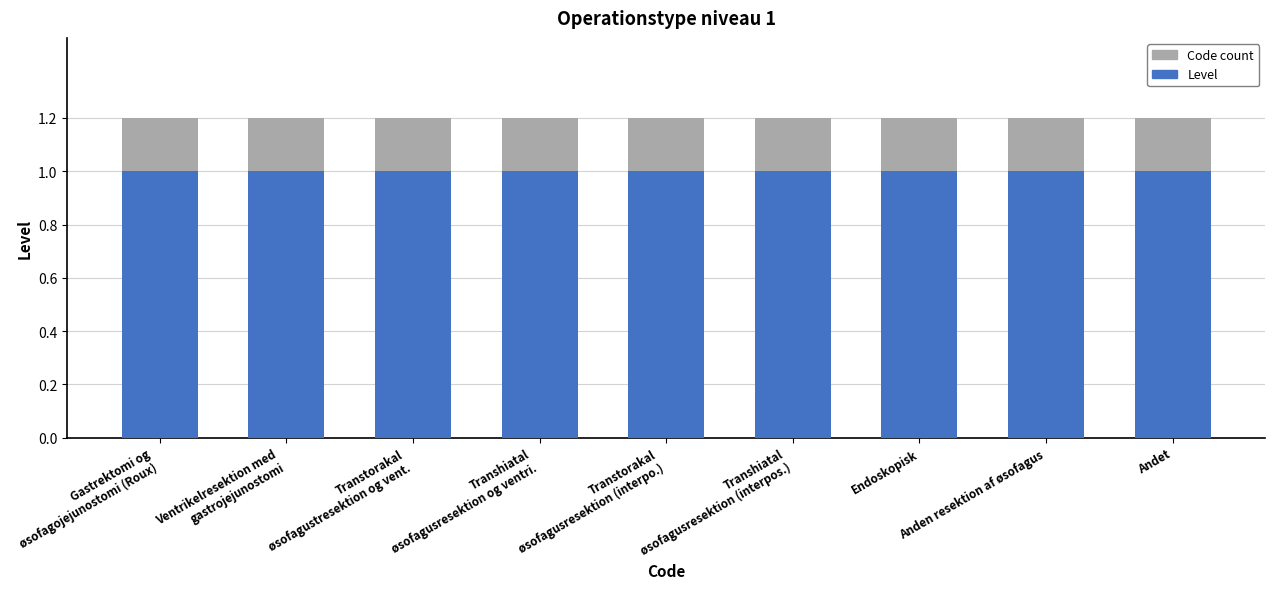

What is the total value across all series at Andet?

1.2